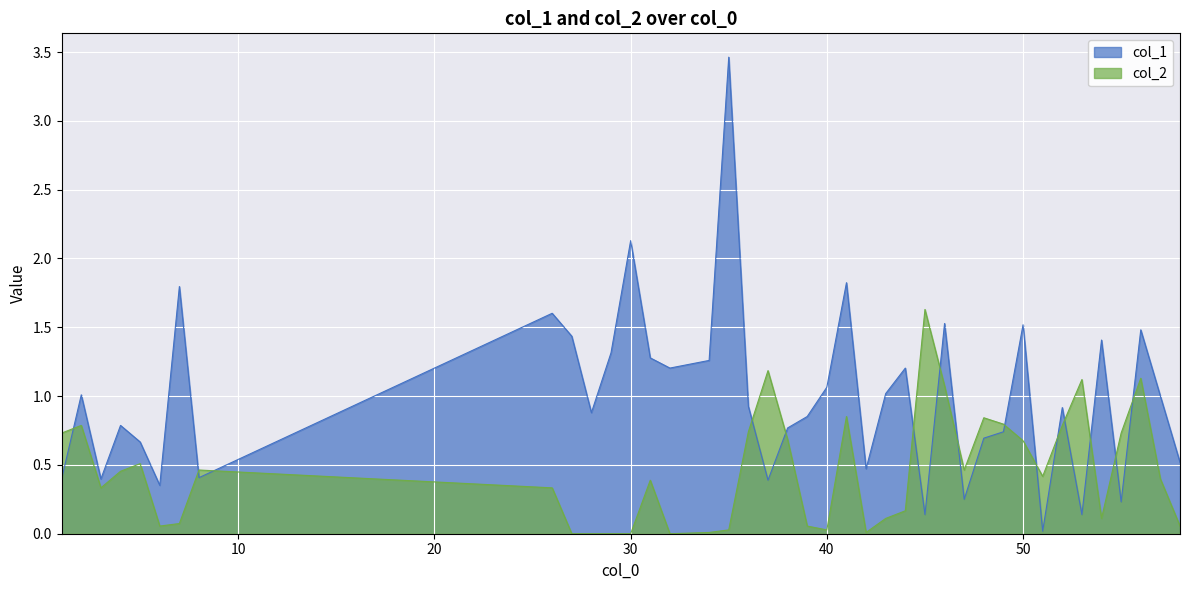

What is the total value across all series at 56?

2.6